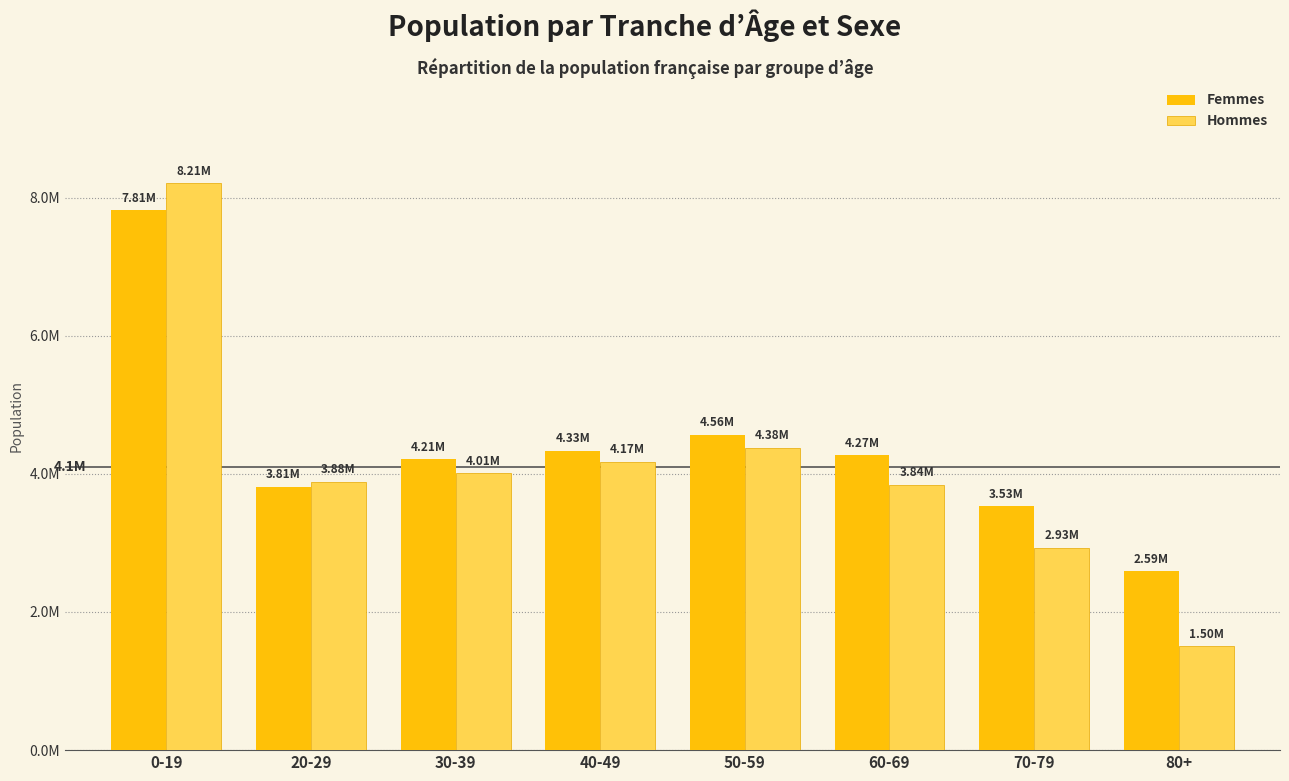

Does the chart contain any negative values?

No